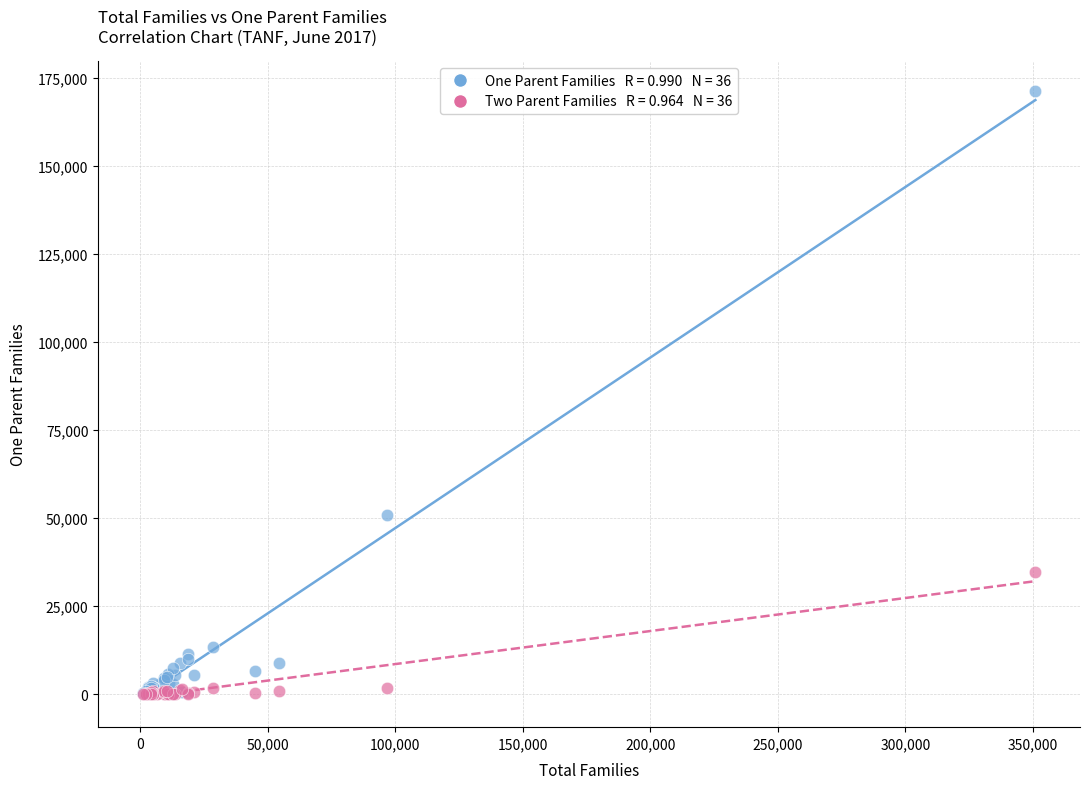

Across all series, what Y value is closest to 85633?

50921